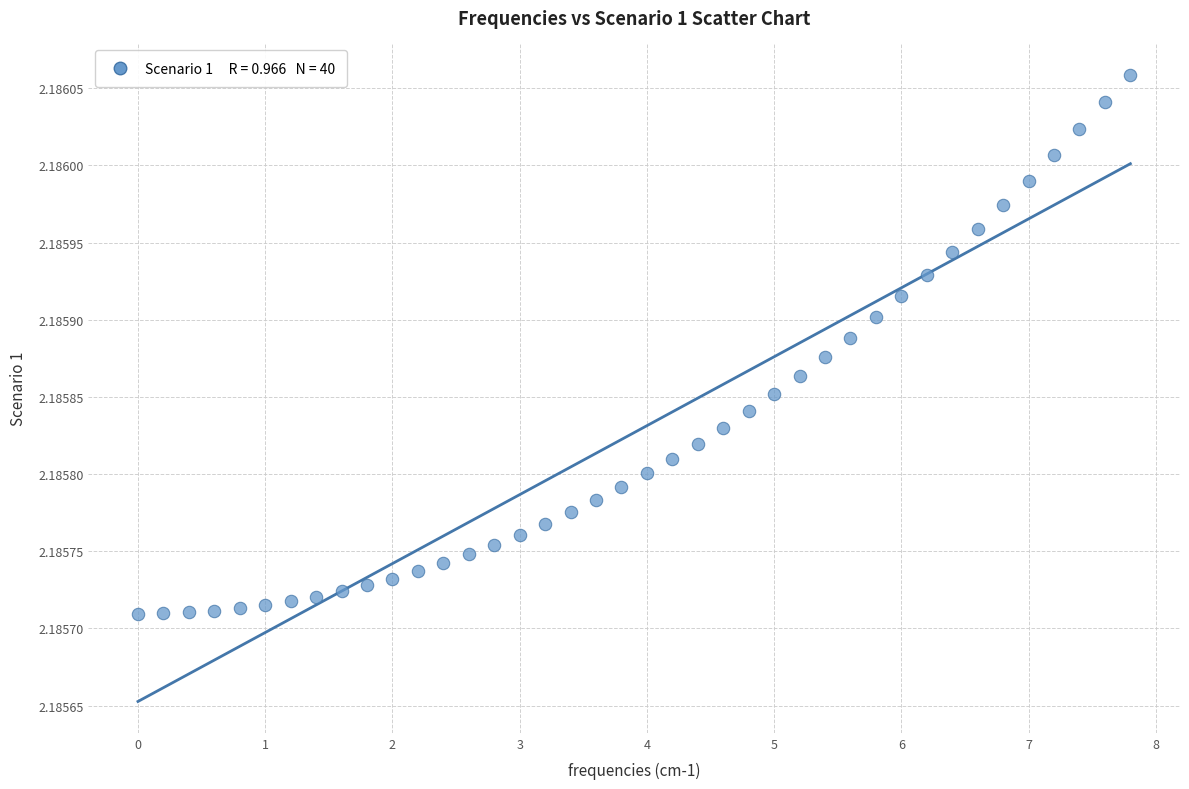

What is the range of X values (max minus min)?

7.8